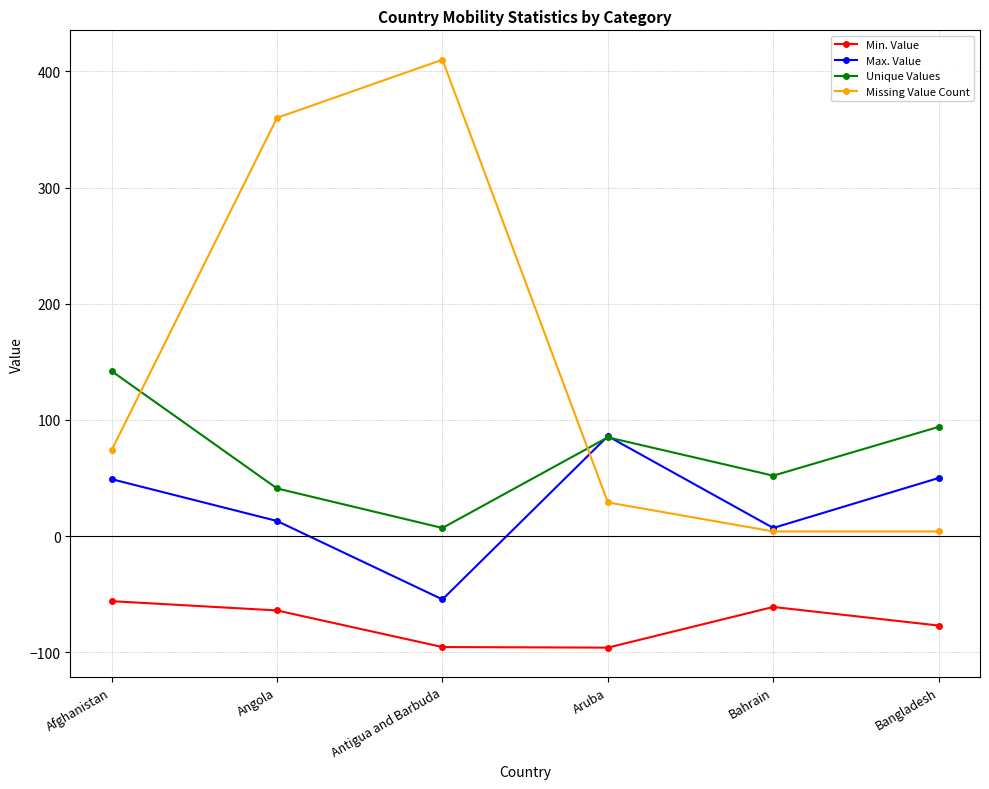

Which series changed the most between Angola and Antigua and Barbuda?

Max. Value